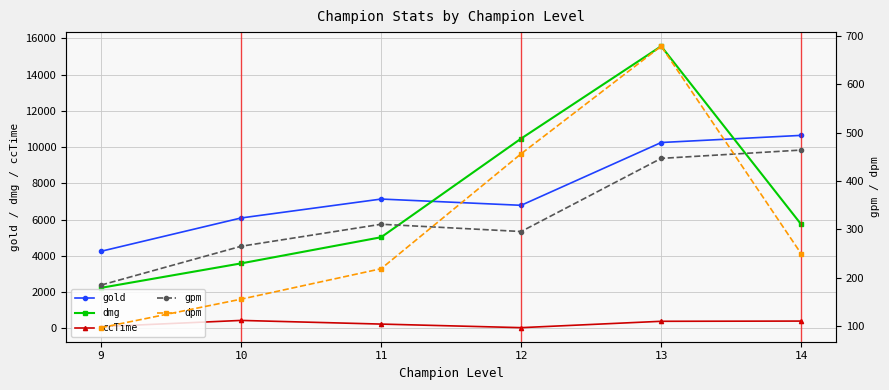

What is the value of the gold point at the 2nd from the left?

6086